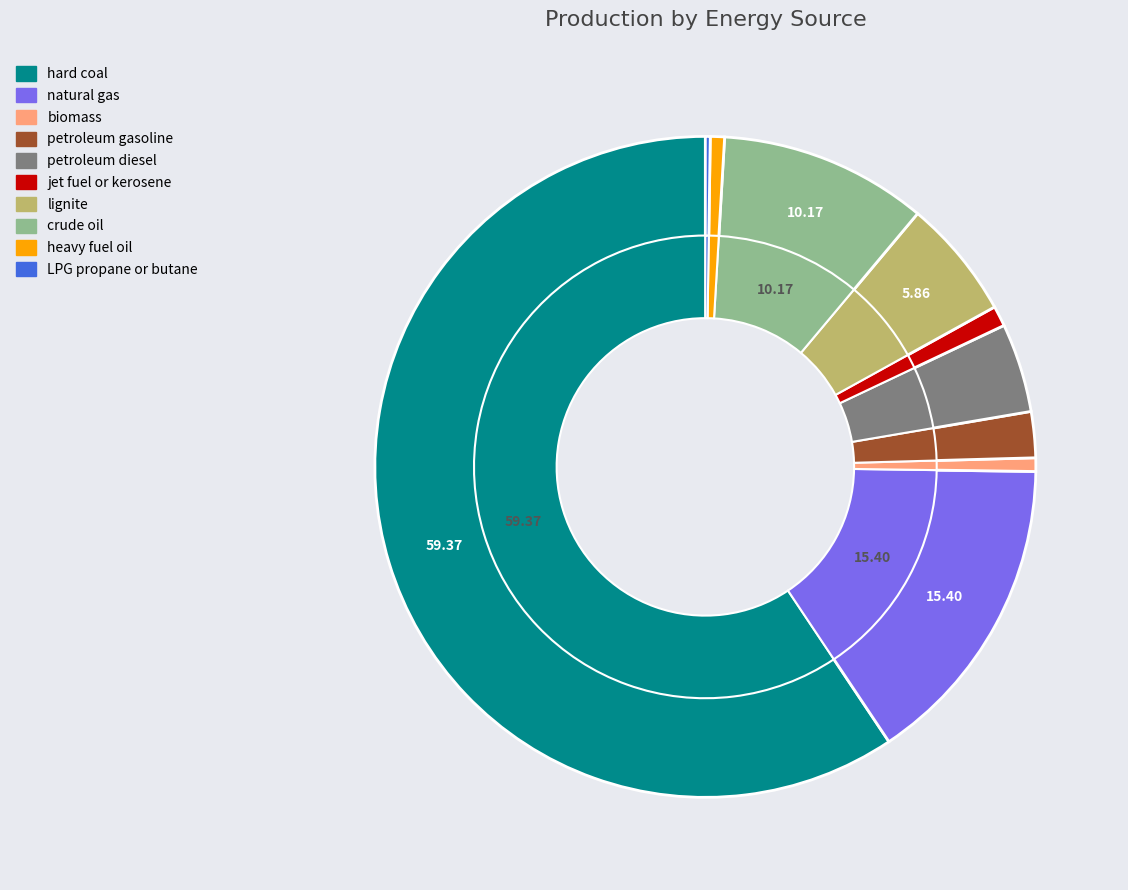

The jet fuel or kerosene slice represents 1% of the pie. True or false?

True